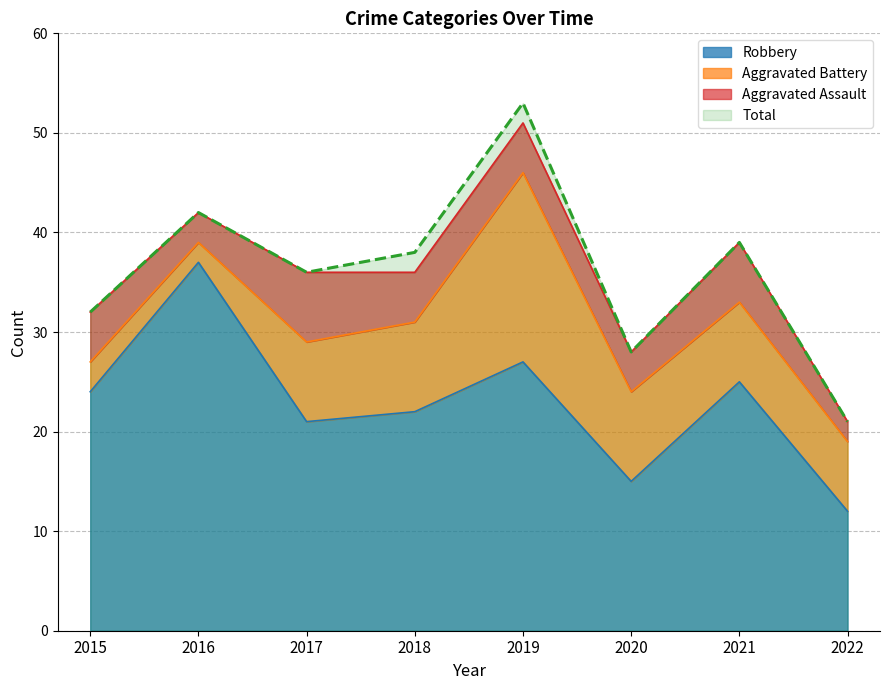

What is the average value of the Robbery series?

23